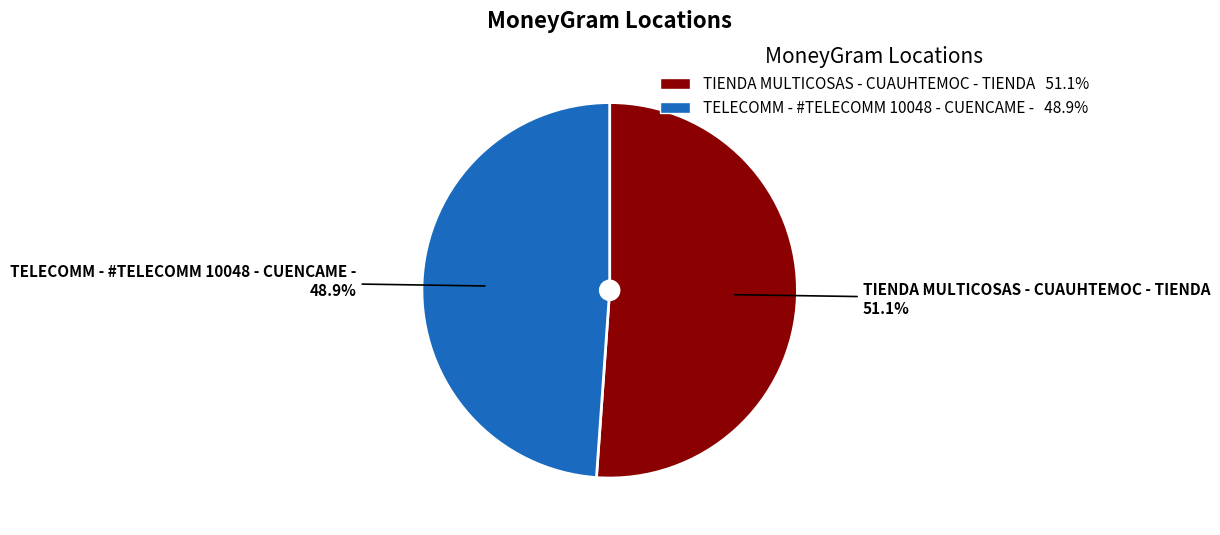

Which category accounts for the majority?

TIENDA MULTICOSAS - CUAUHTEMOC - TIENDA